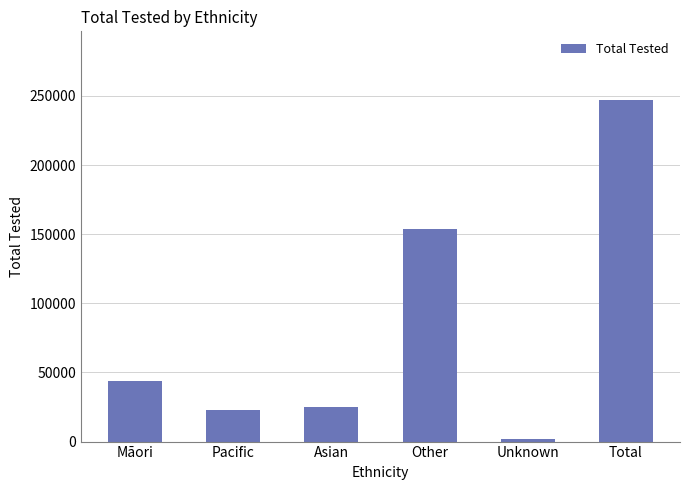

The value at Unknown is 2000. True or false?

True